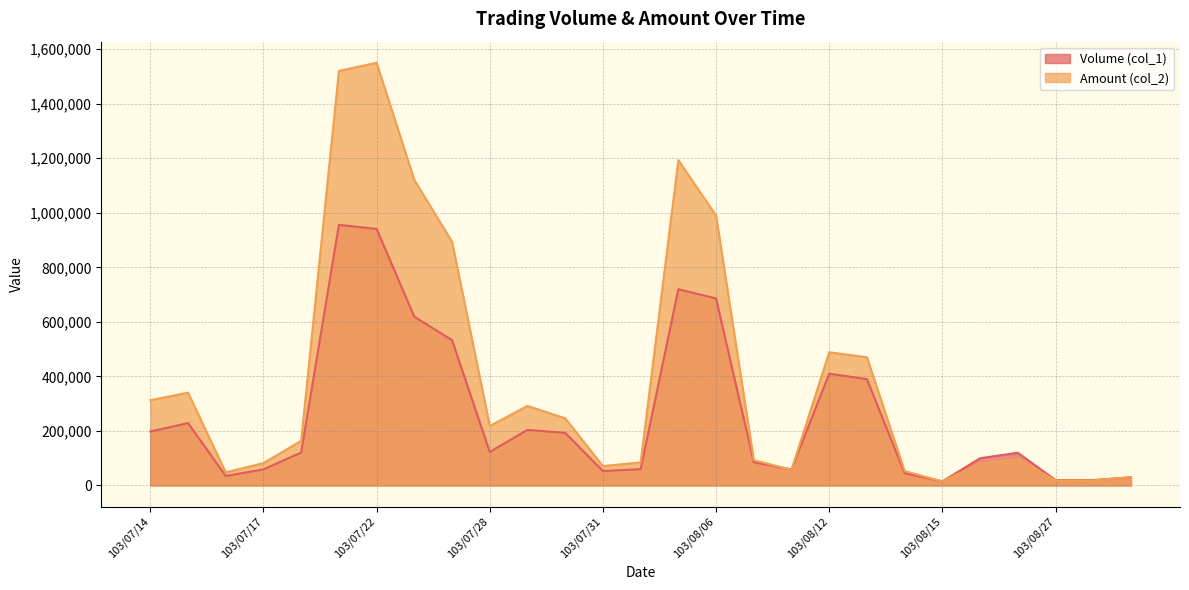

How many interior local valleys does the Amount (col_2) series have?

6